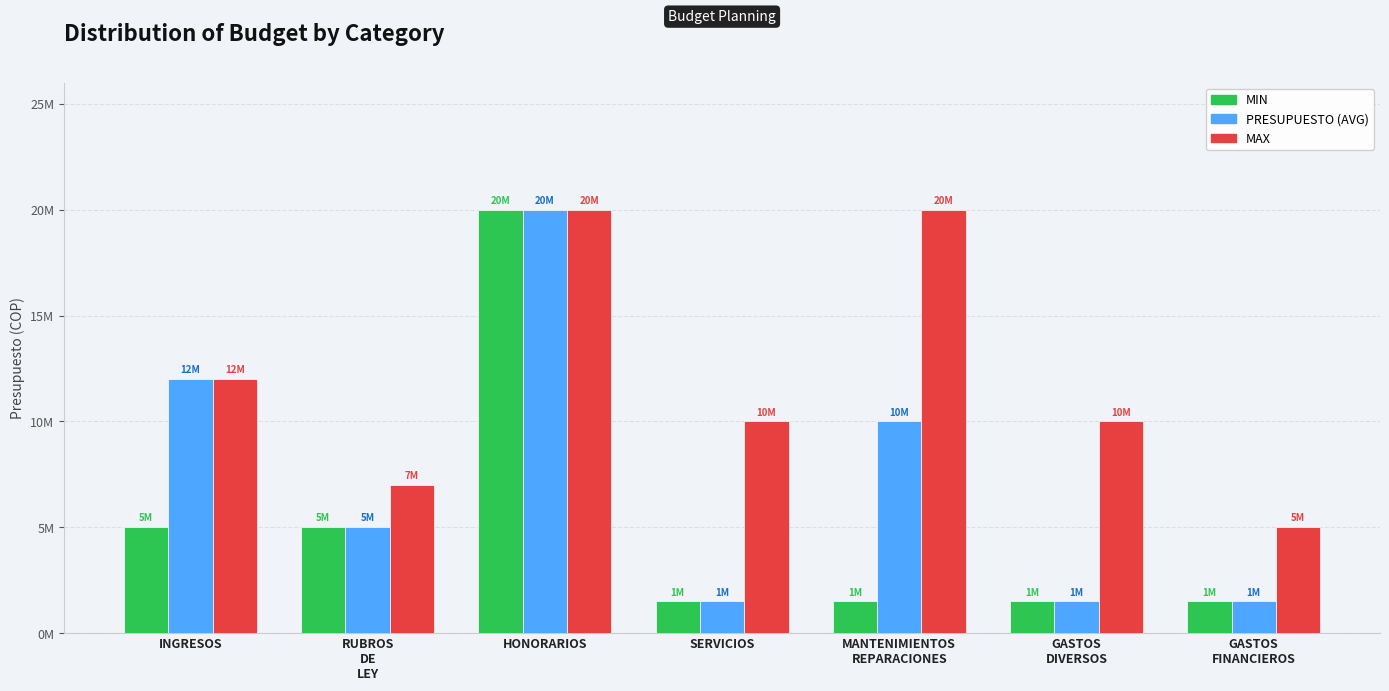

Which series has the widest spread of values?

MIN